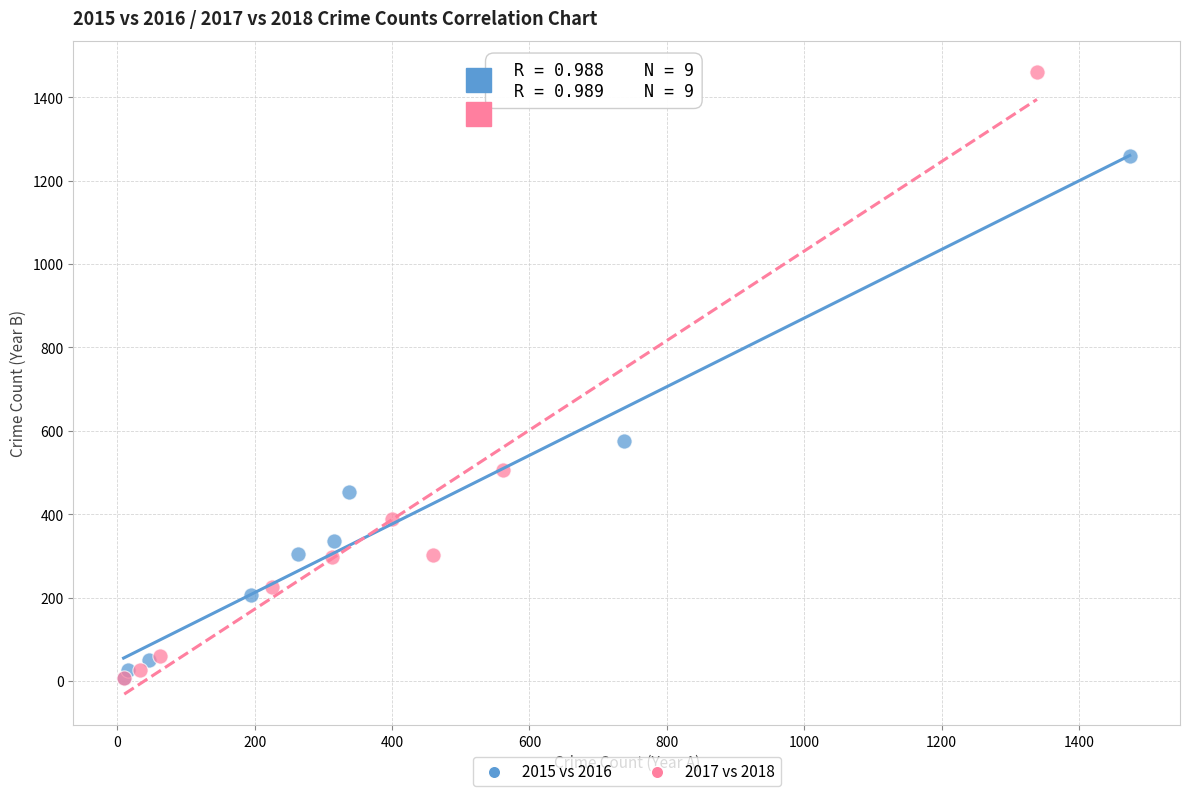

Which series has the widest spread of Y values?

2017 vs 2018